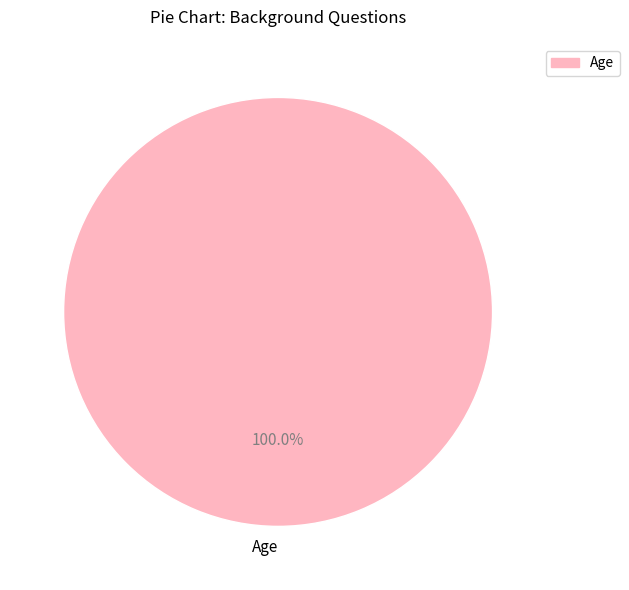

Which slice represents more than half of the pie?

Age